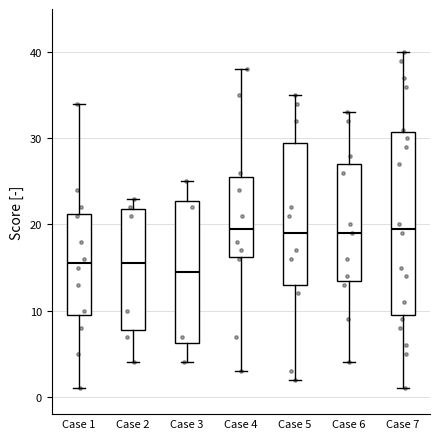

Reading left to right, read every box against the y-axis: the position of its median line, the range the box covers, and the ends of its whiskers. The values are not printed on the chart, so give them approximately, as read against the axis.

Case 1: median 16, box 10 to 21, whiskers 1 to 34
Case 2: median 16, box 8 to 22, whiskers 4 to 23
Case 3: median 15, box 6 to 23, whiskers 4 to 25
Case 4: median 20, box 16 to 26, whiskers 3 to 38
Case 5: median 19, box 13 to 30, whiskers 2 to 35
Case 6: median 19, box 14 to 27, whiskers 4 to 33
Case 7: median 20, box 10 to 31, whiskers 1 to 40